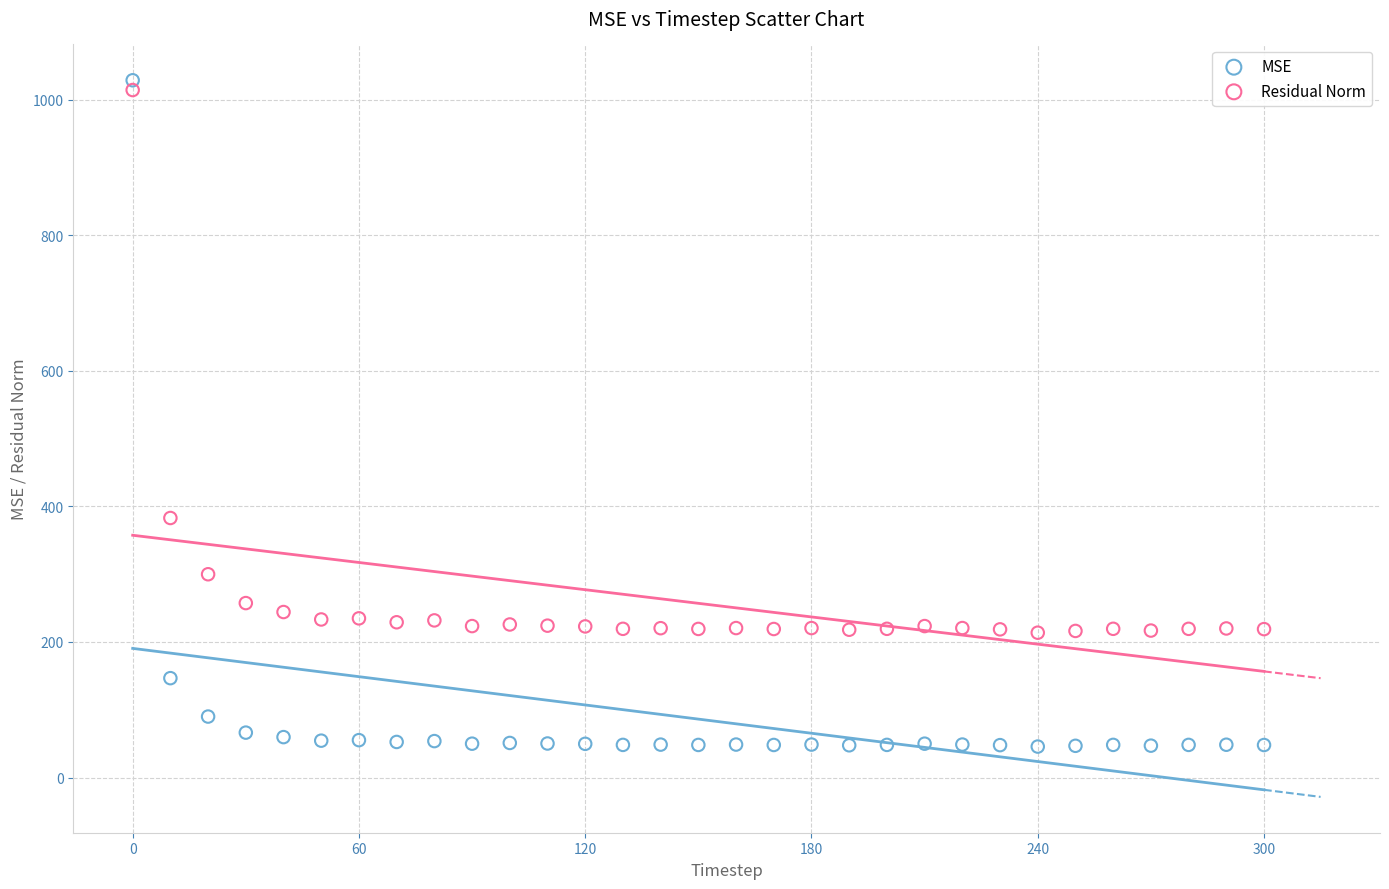

What is the X range (max minus min) for the scatter plot?

300.0